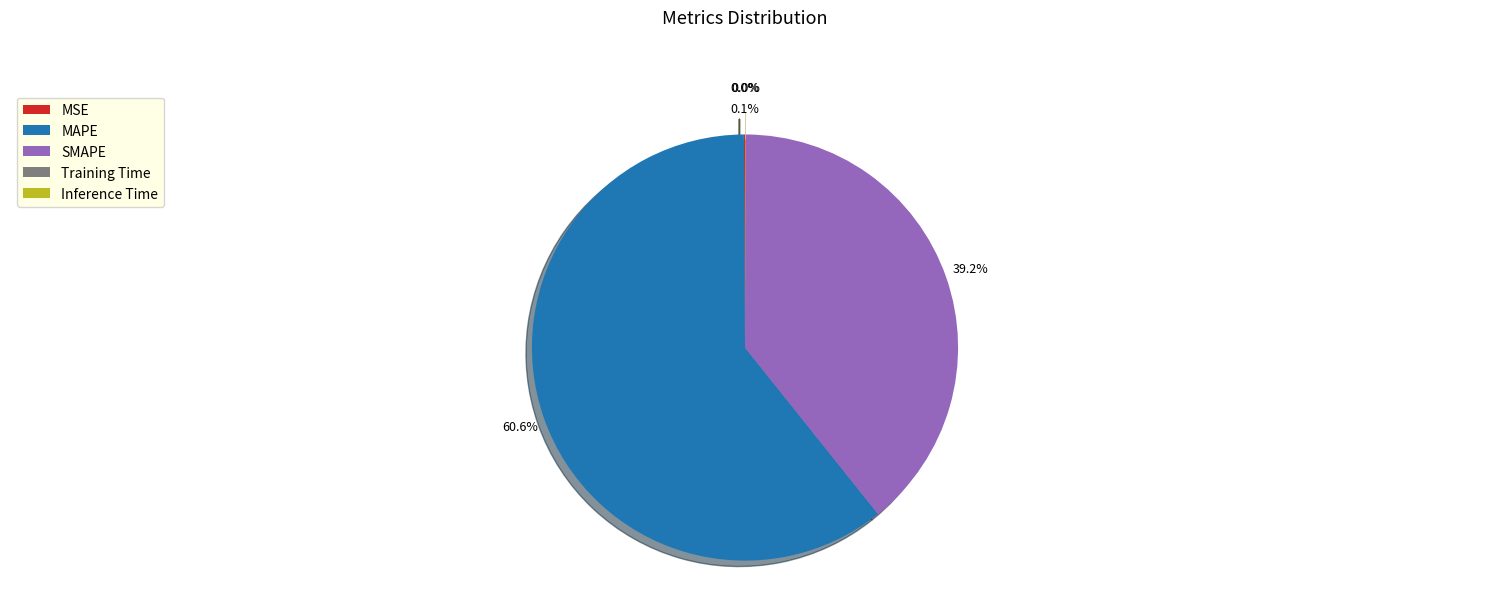

Is there a majority slice in this chart?

Yes